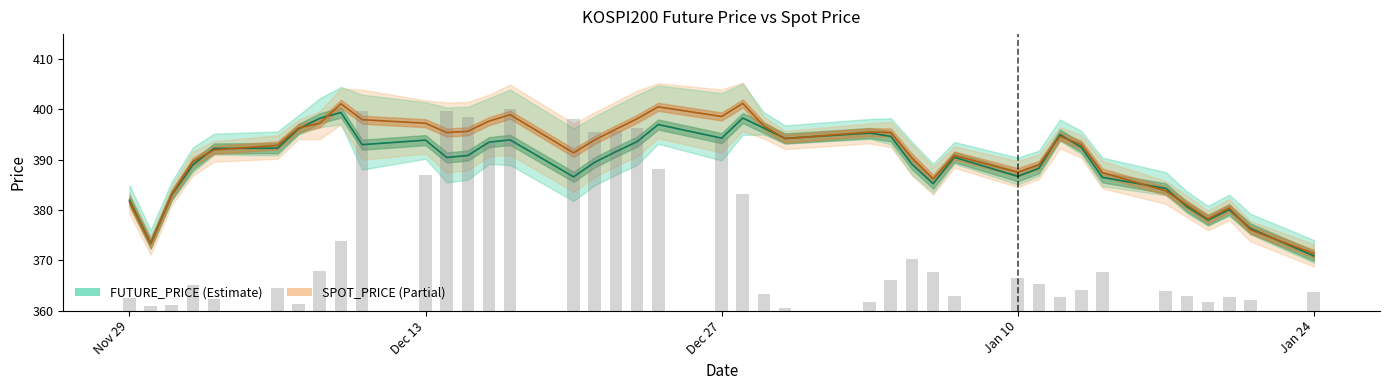

What is the average value of the SPOT_PRICE series?

391.0